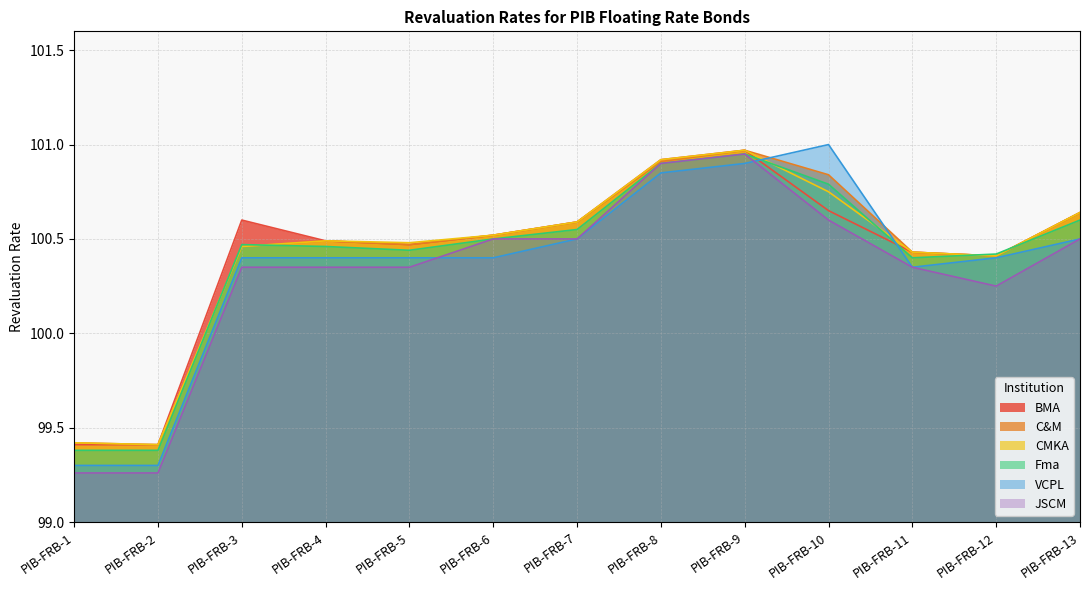

Reading left to right, what are all the values shown in this chart?

BMA: PIB-FRB-1=99.4	PIB-FRB-2=99.4	PIB-FRB-3=100.6	PIB-FRB-4=100.5	PIB-FRB-5=100.5	PIB-FRB-6=100.5	PIB-FRB-7=100.6	PIB-FRB-8=100.9	PIB-FRB-9=101.0	PIB-FRB-10=100.7	PIB-FRB-11=100.4	PIB-FRB-12=100.4	PIB-FRB-13=100.6
C&M: PIB-FRB-1=99.4	PIB-FRB-2=99.4	PIB-FRB-3=100.5	PIB-FRB-4=100.5	PIB-FRB-5=100.5	PIB-FRB-6=100.5	PIB-FRB-7=100.6	PIB-FRB-8=100.9	PIB-FRB-9=101.0	PIB-FRB-10=100.8	PIB-FRB-11=100.4	PIB-FRB-12=100.4	PIB-FRB-13=100.6
CMKA: PIB-FRB-1=99.4	PIB-FRB-2=99.4	PIB-FRB-3=100.5	PIB-FRB-4=100.5	PIB-FRB-5=100.5	PIB-FRB-6=100.5	PIB-FRB-7=100.6	PIB-FRB-8=100.9	PIB-FRB-9=101.0	PIB-FRB-10=100.8	PIB-FRB-11=100.4	PIB-FRB-12=100.4	PIB-FRB-13=100.6
Fma: PIB-FRB-1=99.4	PIB-FRB-2=99.4	PIB-FRB-3=100.5	PIB-FRB-4=100.5	PIB-FRB-5=100.4	PIB-FRB-6=100.5	PIB-FRB-7=100.5	PIB-FRB-8=100.9	PIB-FRB-9=101.0	PIB-FRB-10=100.8	PIB-FRB-11=100.4	PIB-FRB-12=100.4	PIB-FRB-13=100.6
VCPL: PIB-FRB-1=99.3	PIB-FRB-2=99.3	PIB-FRB-3=100.4	PIB-FRB-4=100.4	PIB-FRB-5=100.4	PIB-FRB-6=100.4	PIB-FRB-7=100.5	PIB-FRB-8=100.8	PIB-FRB-9=100.9	PIB-FRB-10=101.0	PIB-FRB-11=100.3	PIB-FRB-12=100.4	PIB-FRB-13=100.5
JSCM: PIB-FRB-1=99.3	PIB-FRB-2=99.3	PIB-FRB-3=100.3	PIB-FRB-4=100.3	PIB-FRB-5=100.3	PIB-FRB-6=100.5	PIB-FRB-7=100.5	PIB-FRB-8=100.9	PIB-FRB-9=101.0	PIB-FRB-10=100.6	PIB-FRB-11=100.3	PIB-FRB-12=100.2	PIB-FRB-13=100.5